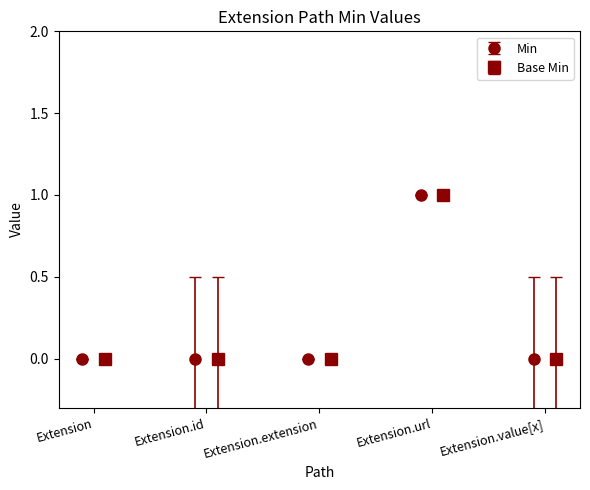

How many positive values does the Base Min series have?

1